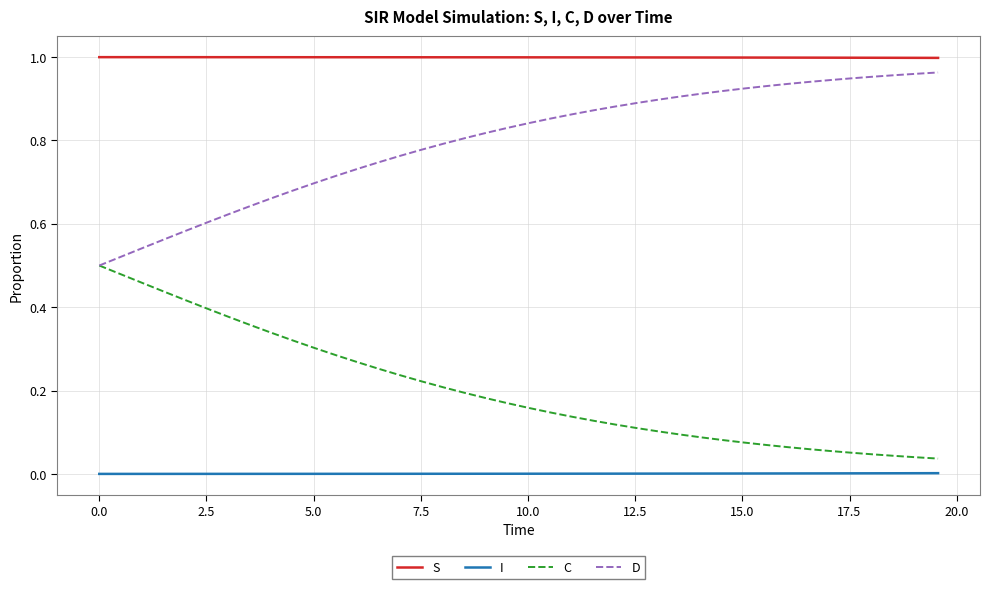

List the series in order of their overall mean, highest first.

S, D, C, I